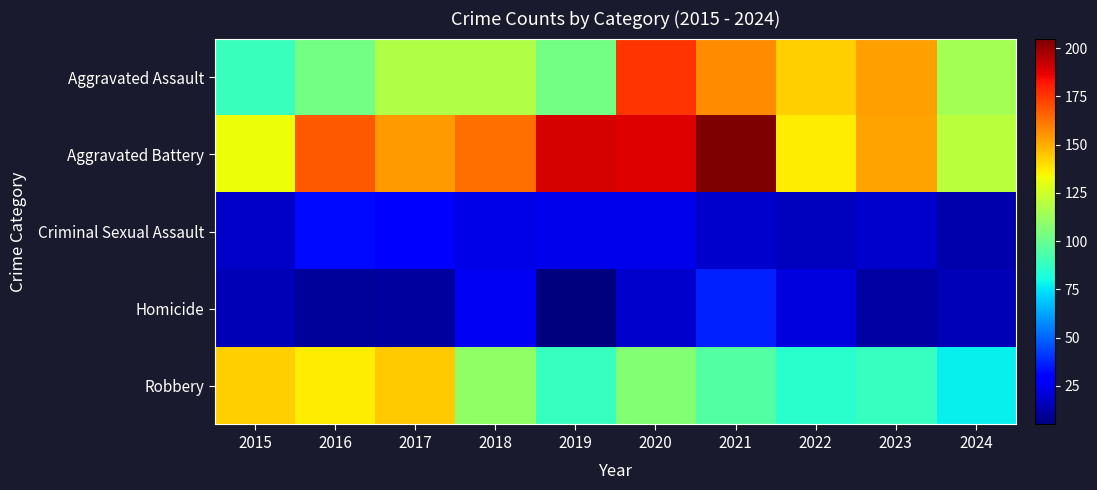

Reading left to right, extract all data points from this chart.

Aggravated Assault: 2015=89	2016=103	2017=118	2018=118	2019=103	2020=176	2021=157	2022=143	2023=153	2024=115
Aggravated Battery: 2015=133	2016=168	2017=154	2018=163	2019=190	2020=188	2021=205	2022=137	2023=152	2024=120
Criminal Sexual Assault: 2015=18	2016=32	2017=28	2018=23	2019=24	2020=24	2021=19	2022=16	2023=19	2024=13
Homicide: 2015=15	2016=10	2017=11	2018=26	2019=5	2020=19	2021=37	2022=22	2023=12	2024=15
Robbery: 2015=143	2016=137	2017=144	2018=110	2019=88	2020=107	2021=95	2022=85	2023=88	2024=77